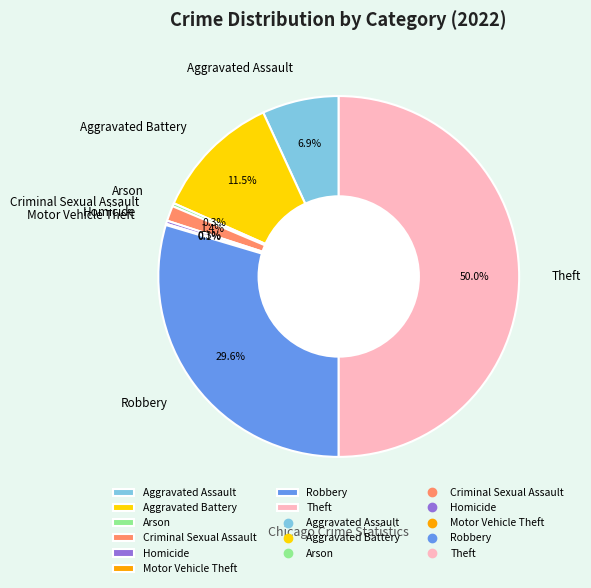

Which category has the biggest portion of the pie?

Theft